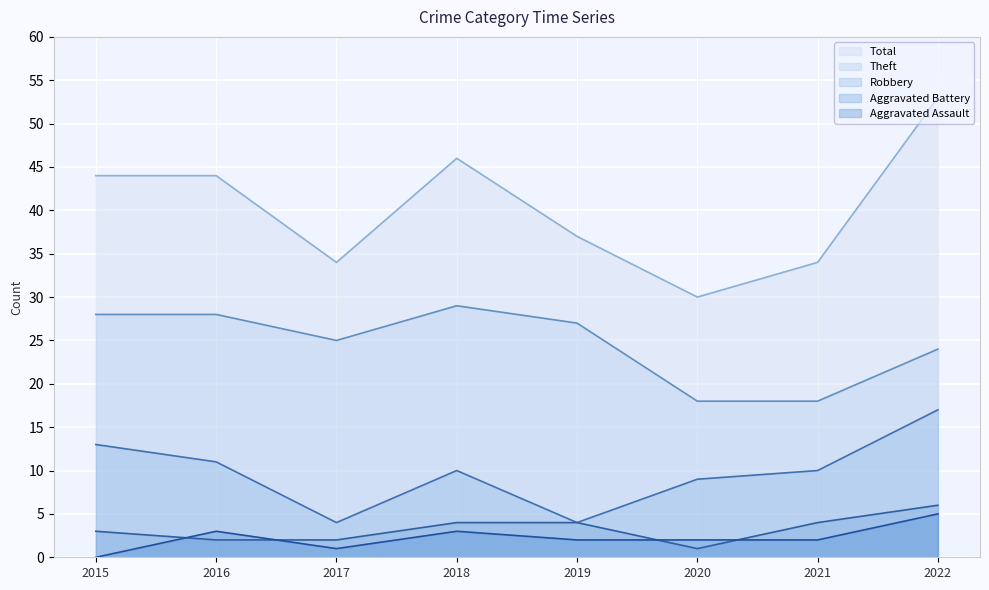

Rank the categories by Aggravated Battery value from highest to lowest.

2022, 2018, 2019, 2021, 2015, 2016, 2017, 2020